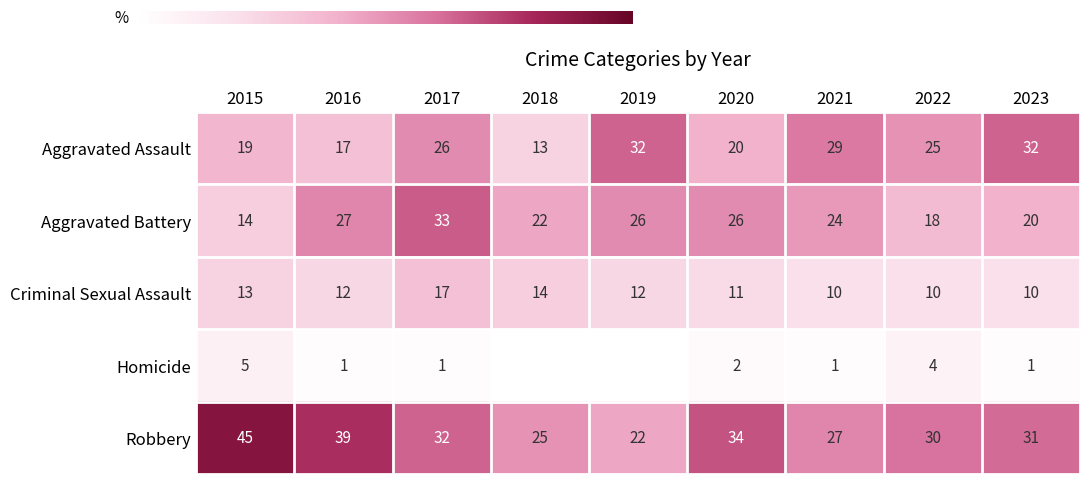

What is the total value across all series at 2019?

92